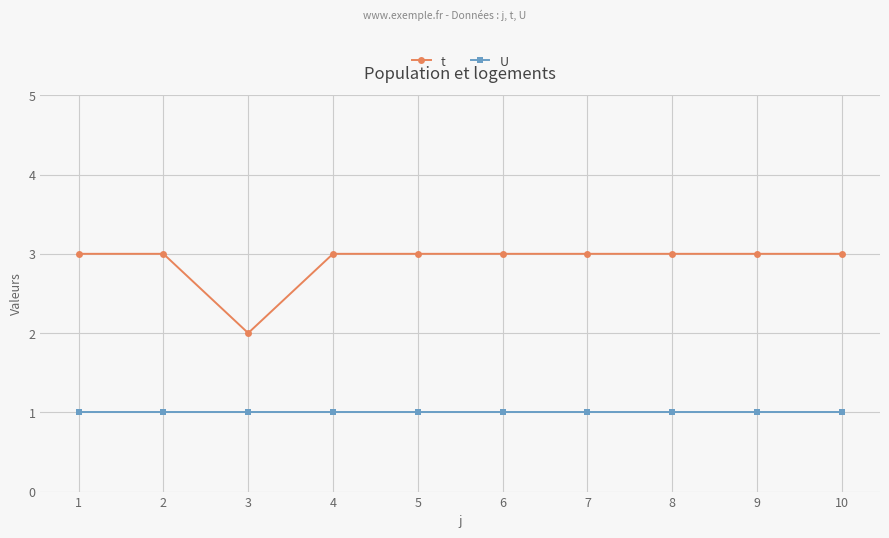

Is the value of U at 6 greater than the value of t at 2?

No